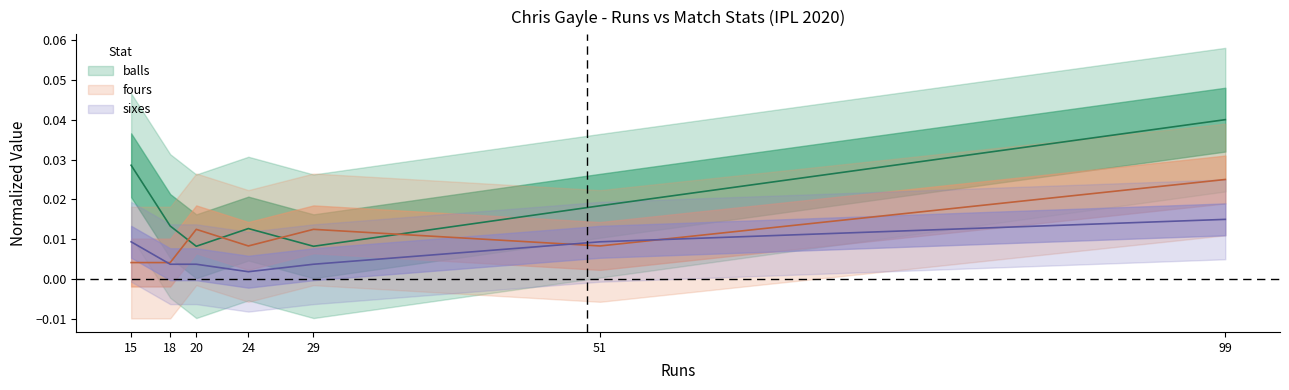

Where is the first local maximum for balls?

24